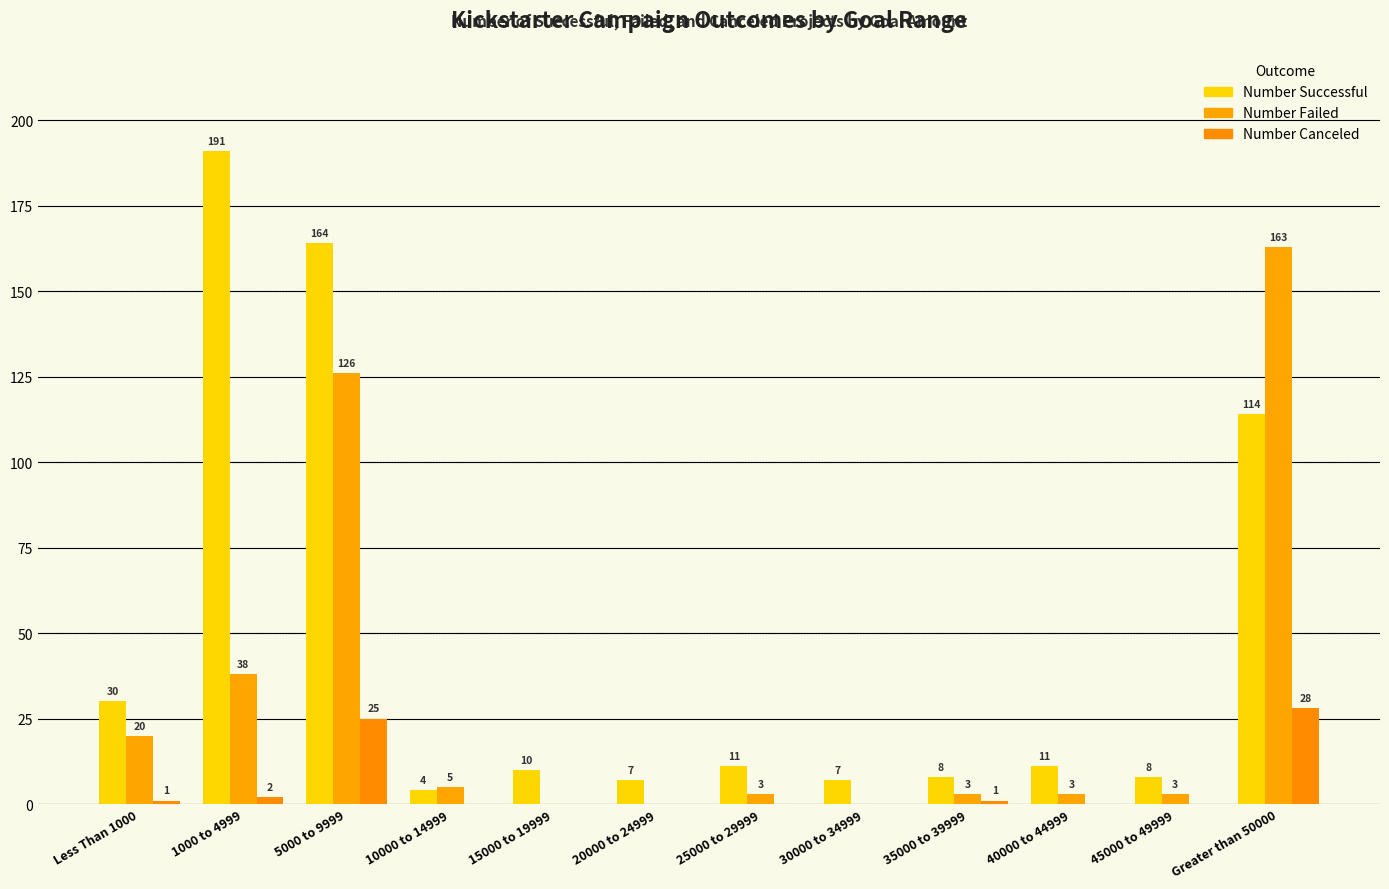

How many groups of bars are there?

12